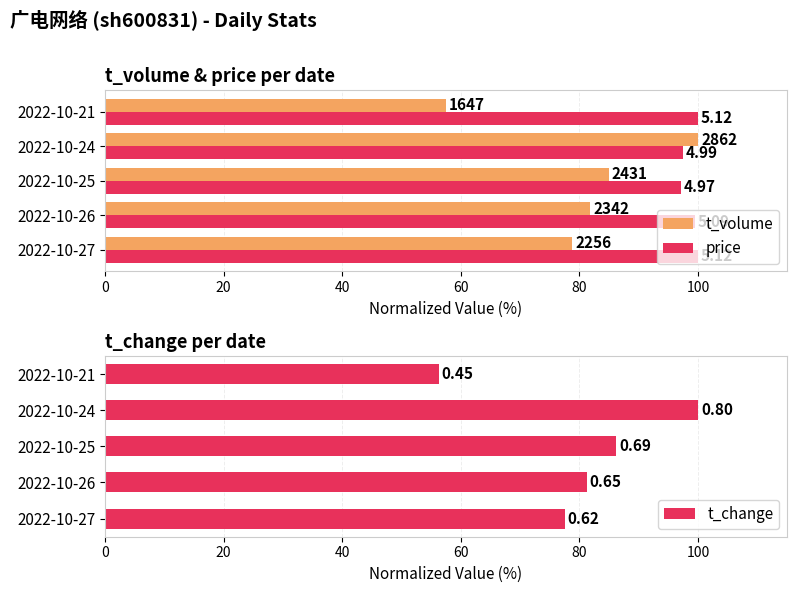

Rank the series by their maximum value, from highest to lowest.

t_volume, price, t_change